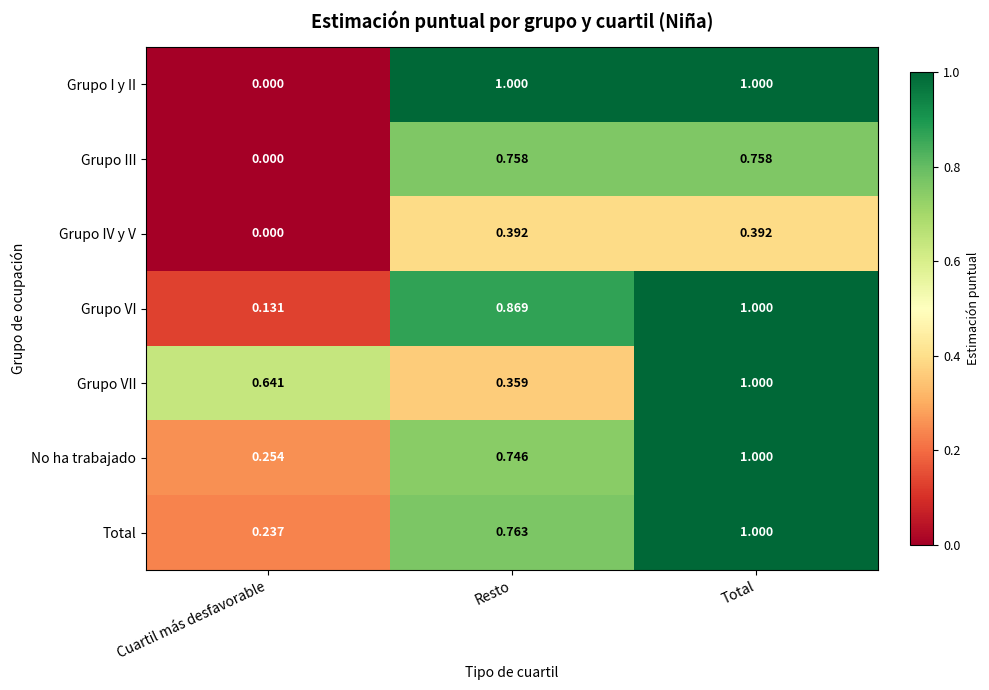

How many categories are shown in the chart?

3